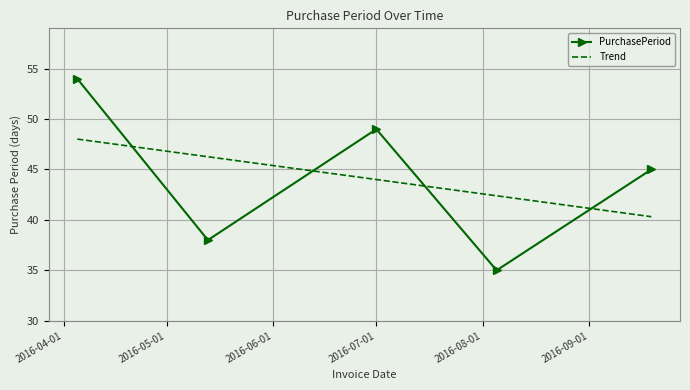

Which series has the largest range (max minus min)?

PurchasePeriod